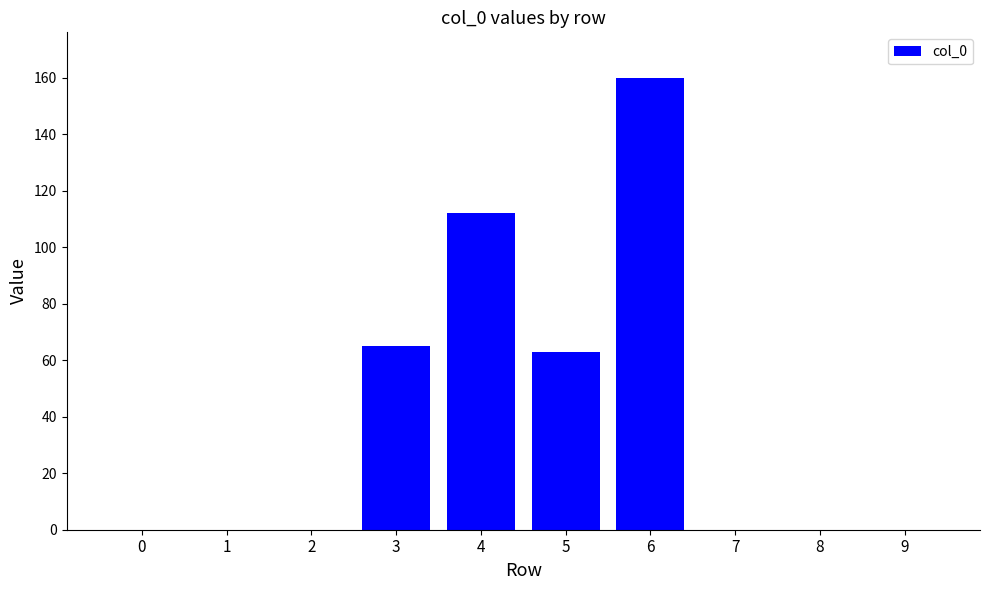

Are the bars grouped side by side (vs. stacked)?

No